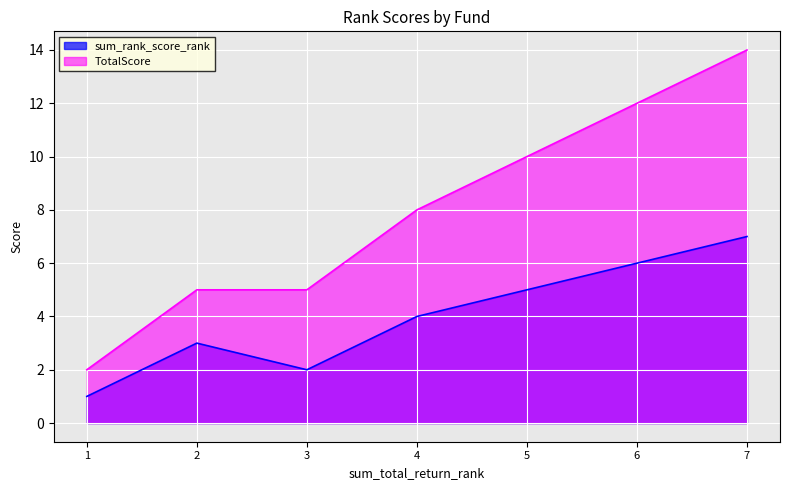

Reading left to right, what are all the values shown in this chart?

sum_rank_score_rank: ASP-T12=5	ASP-THEQ=6	K-SET50=2	KKP-ACT-EQ-A=3	KFDYNAMIC=1	TISCOFLEXP=7	TSF-A=4
TotalScore: ASP-T12=10	ASP-THEQ=12	K-SET50=5	KKP-ACT-EQ-A=5	KFDYNAMIC=2	TISCOFLEXP=14	TSF-A=8